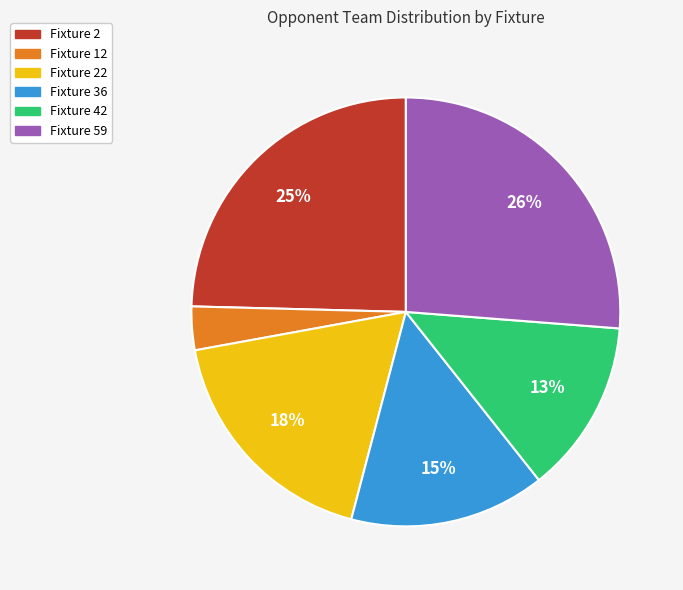

To the nearest percent, what is the average slice percentage?

17%